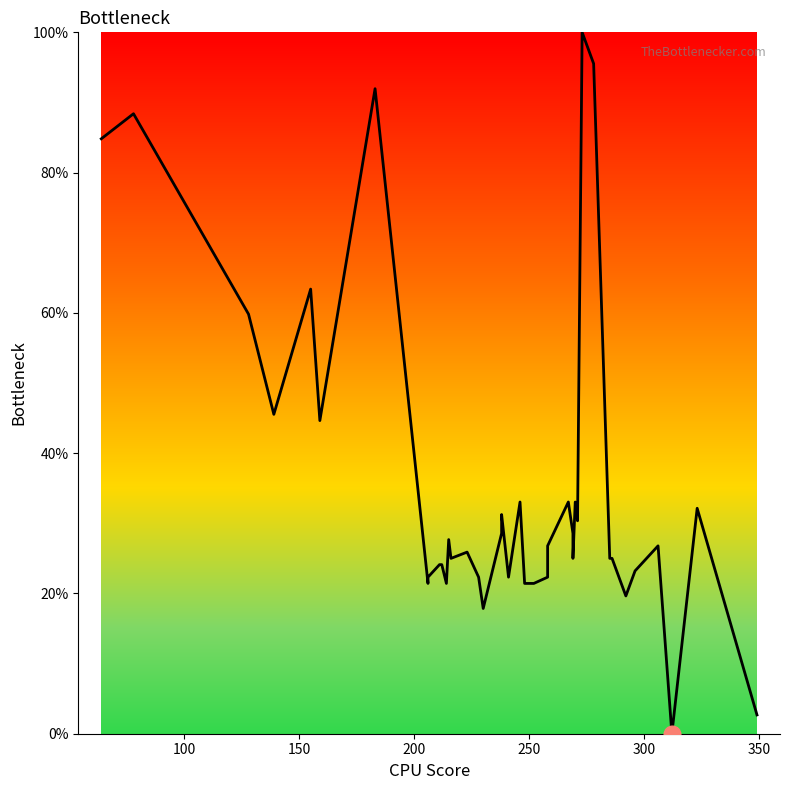

What is the value of the 23rd point from the left?

21.4